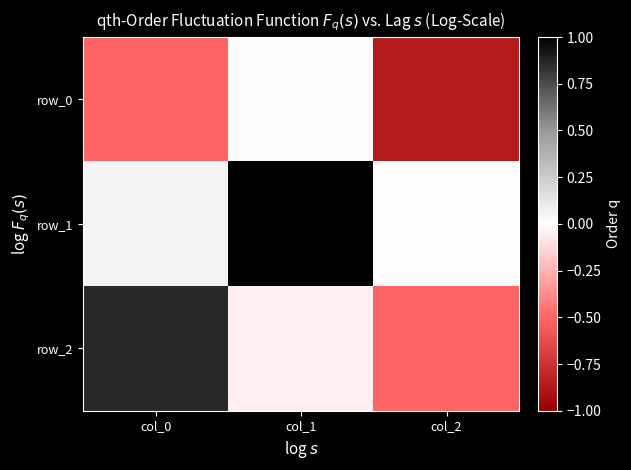

True or false: row_2 has a value of 0.9 at col_0.

True